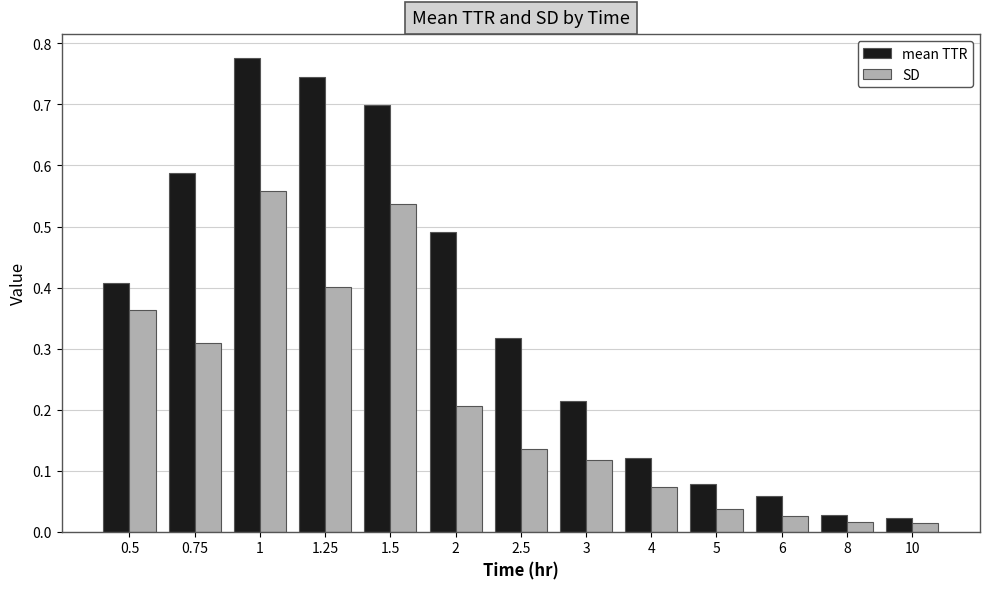

How many bars are there in total?

26